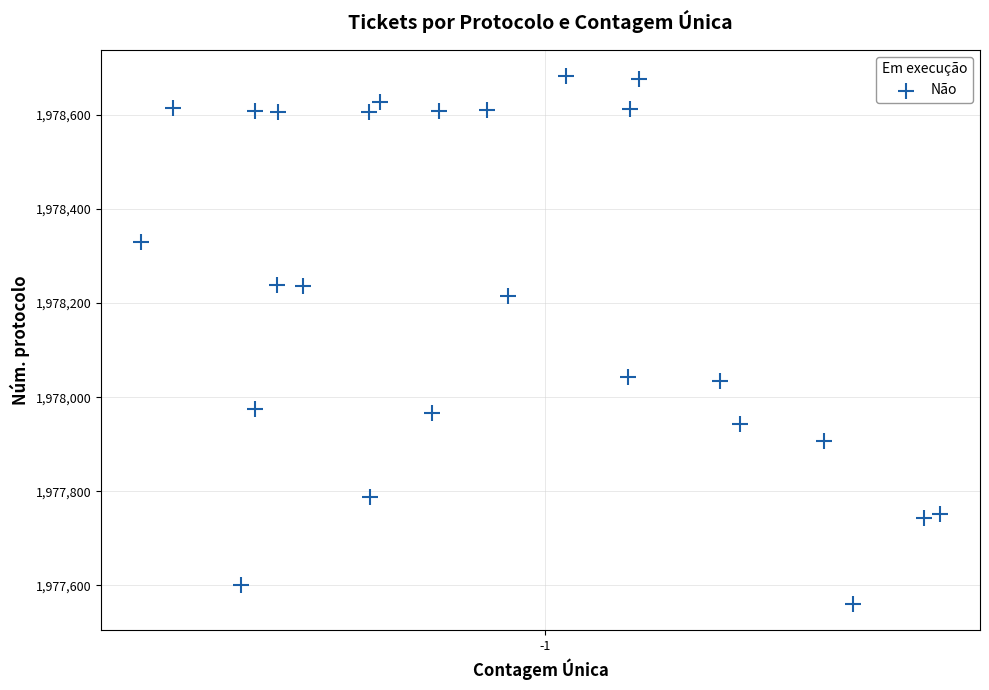

What is the range of Y values (max minus min)?

1121